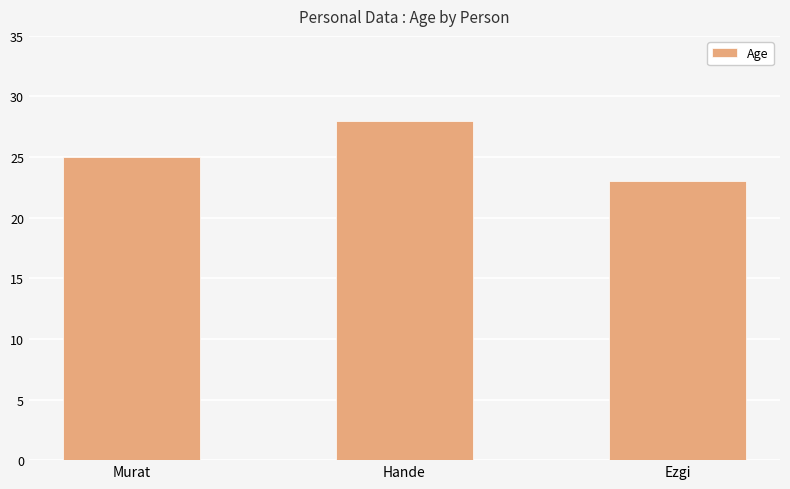

Does the chart contain stacked bars?

No